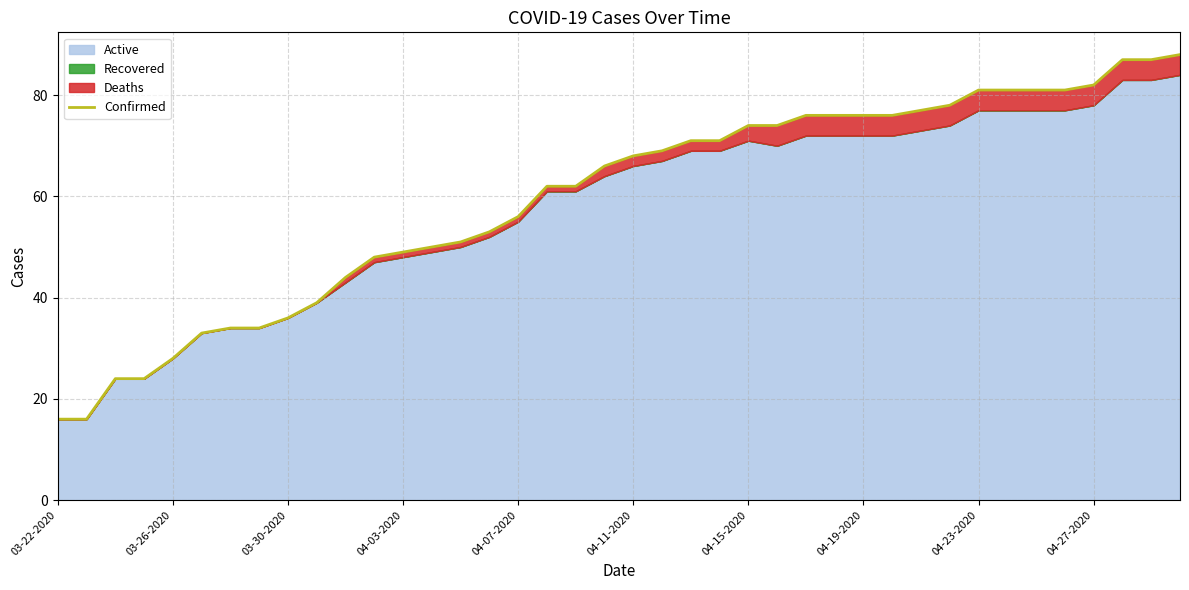

The chart shows a value of 125 at 26. True or false?

False